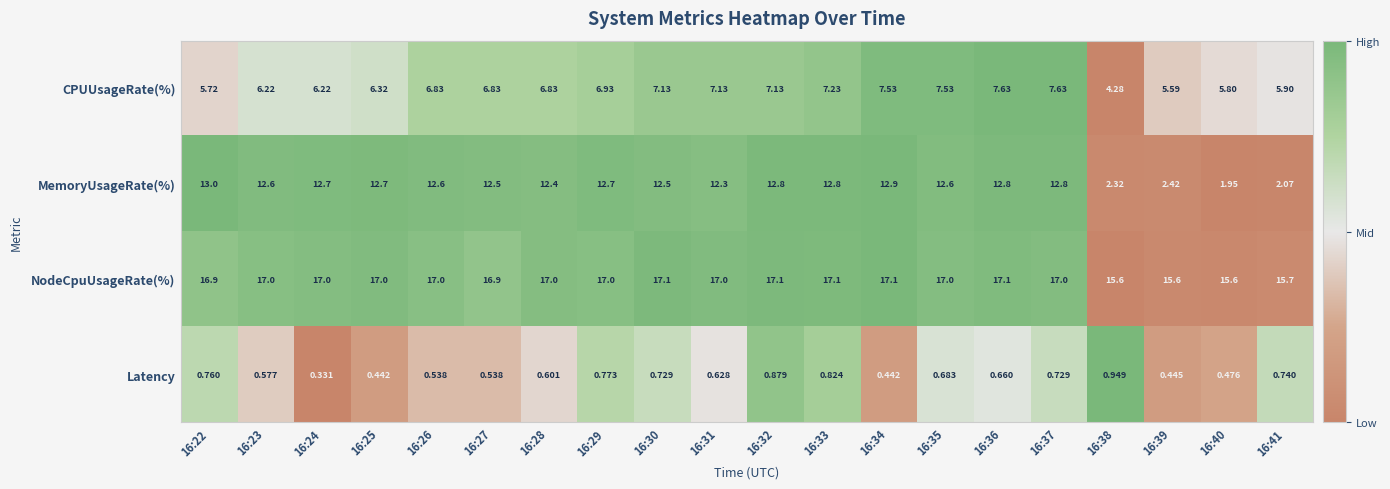

At 16:33, list the series in order from smallest to largest.

Latency, CPUUsageRate(%), MemoryUsageRate(%), NodeCpuUsageRate(%)